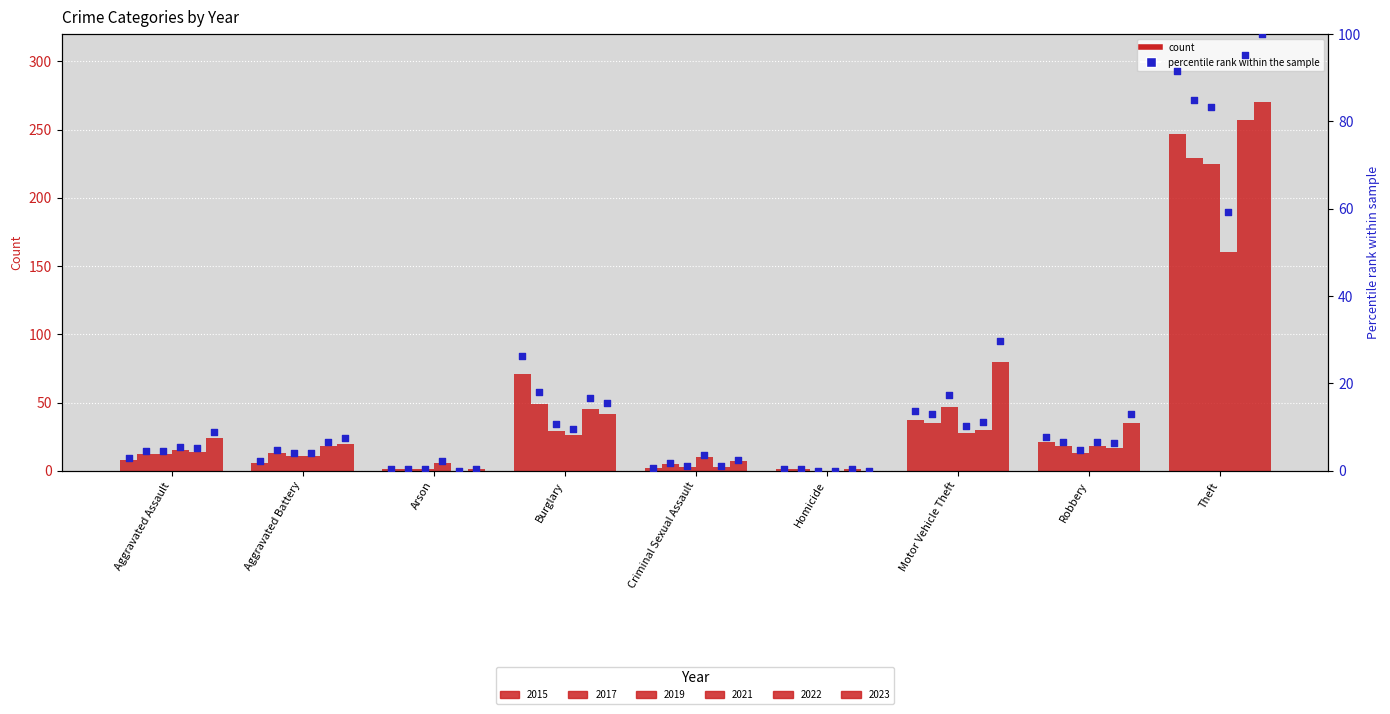

Which series contains the highest Y value?

2023 pct